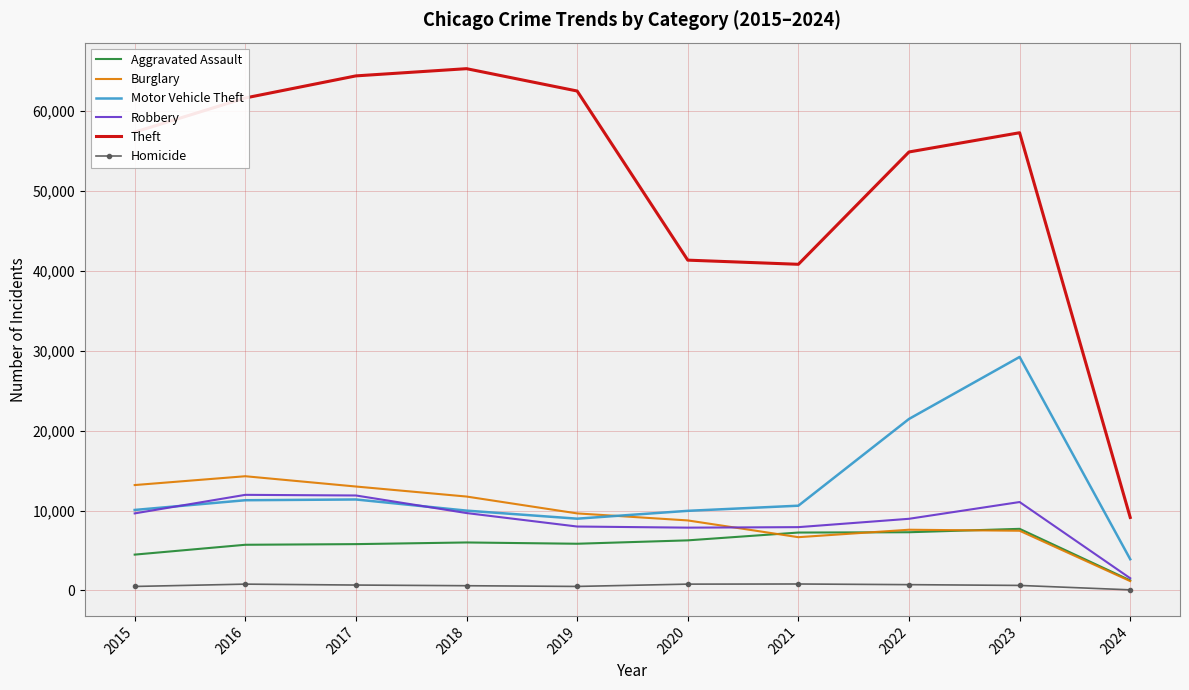

True or false: Theft and Aggravated Assault intersect in this chart.

False